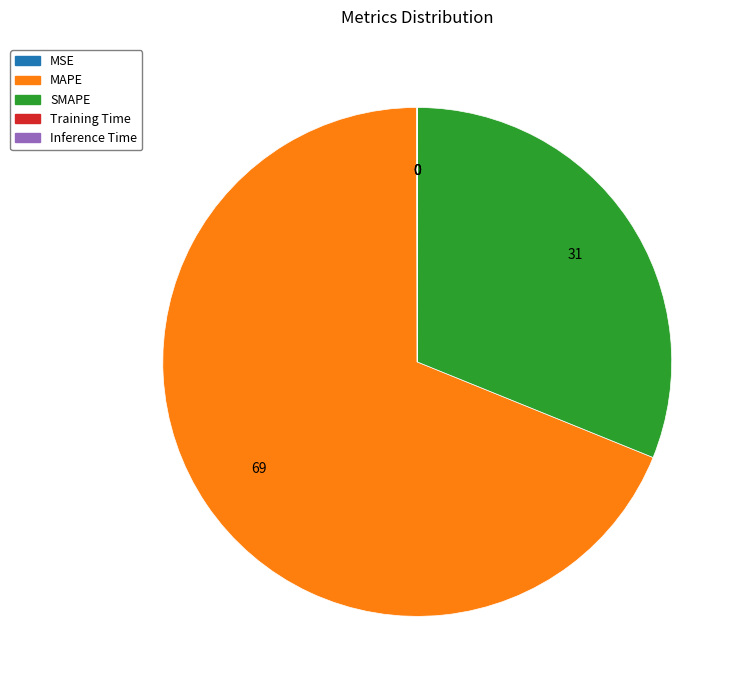

Which category accounts for the majority?

MAPE